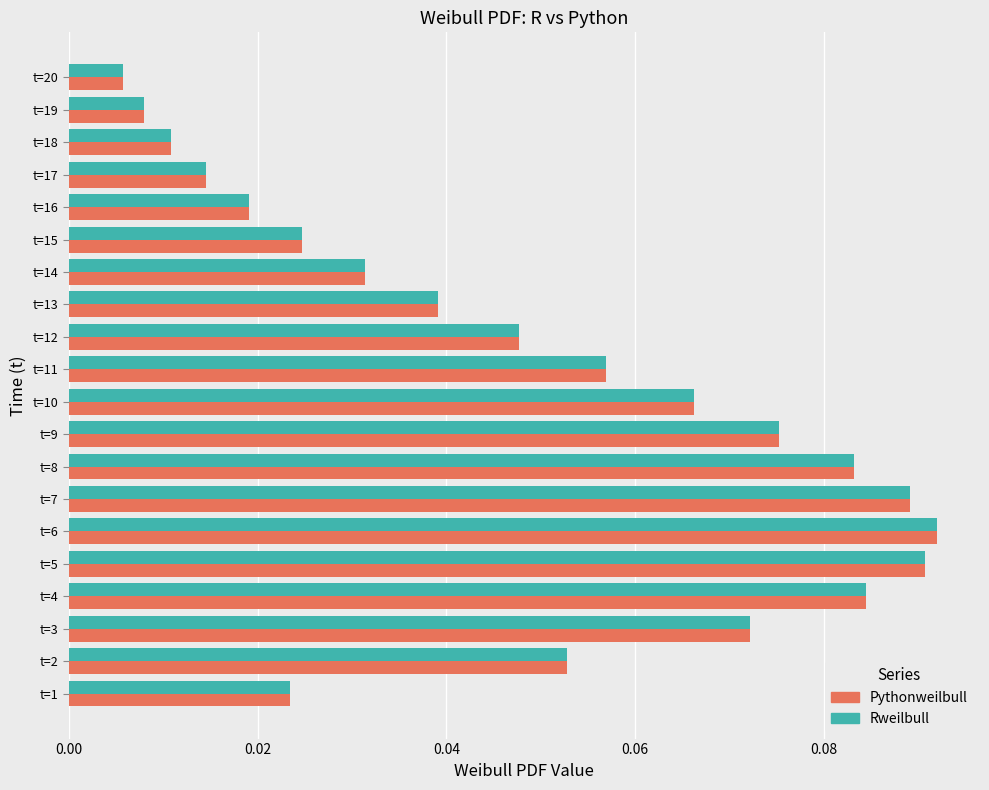

What is the sum of all Pythonweilbull values?

1.0